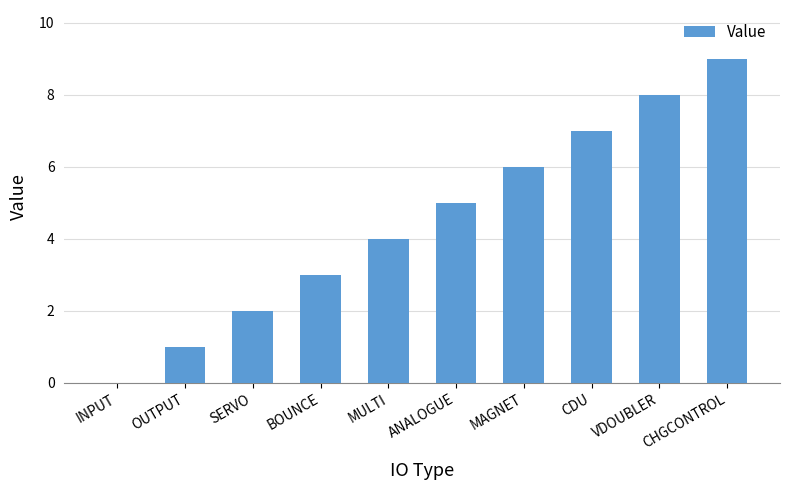

What is the greatest value displayed?

9